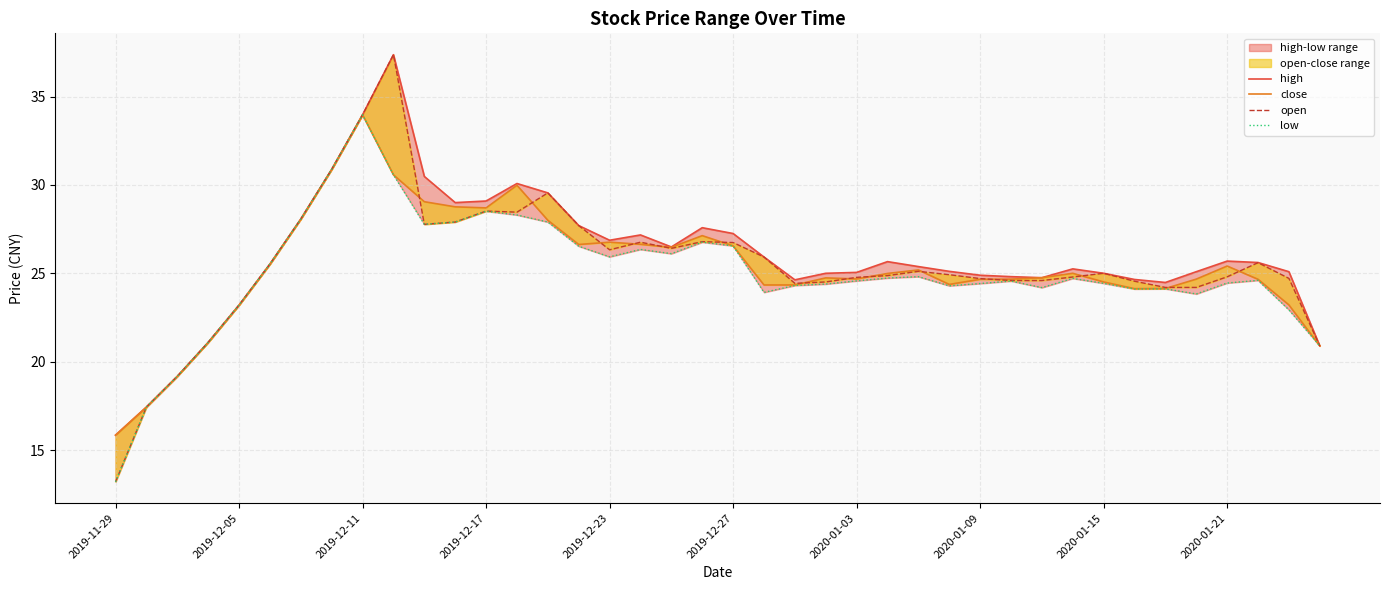

True or false: high has a value of 25.1 at 2020-01-03.

True